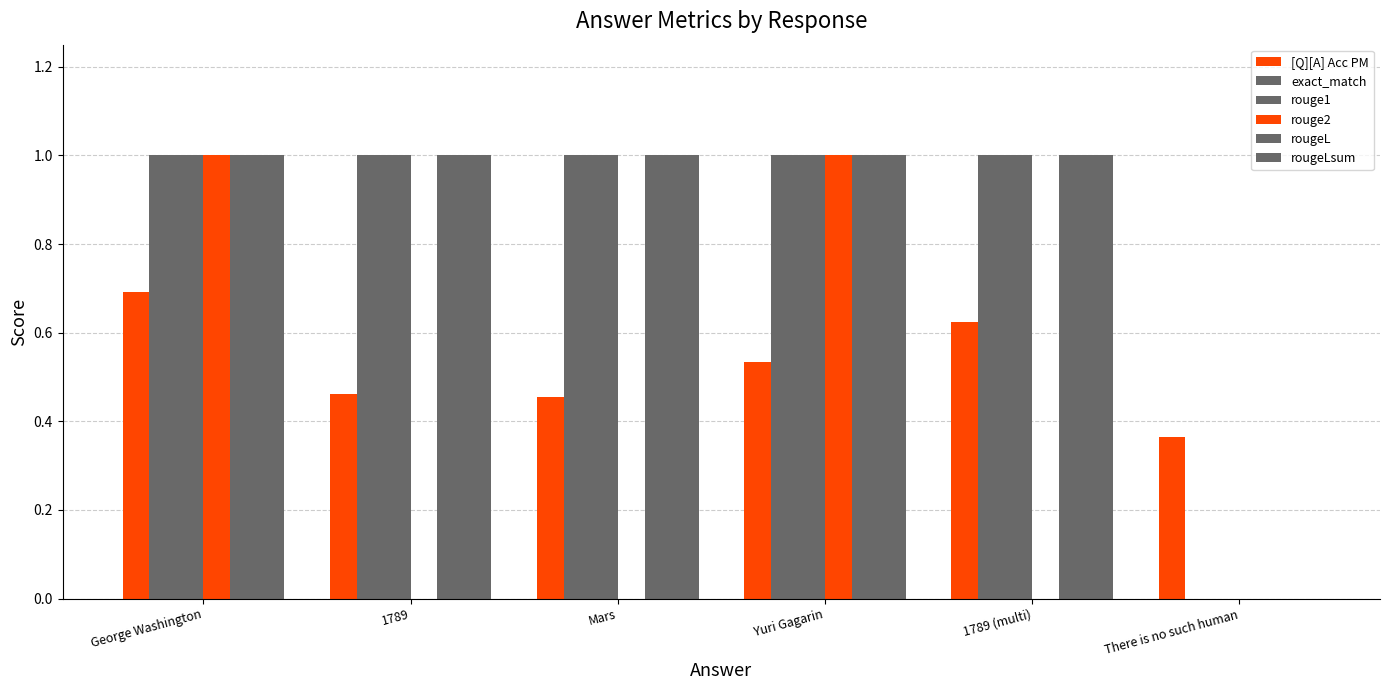

The value of rouge2 at 1789 is 0.0. True or false?

True